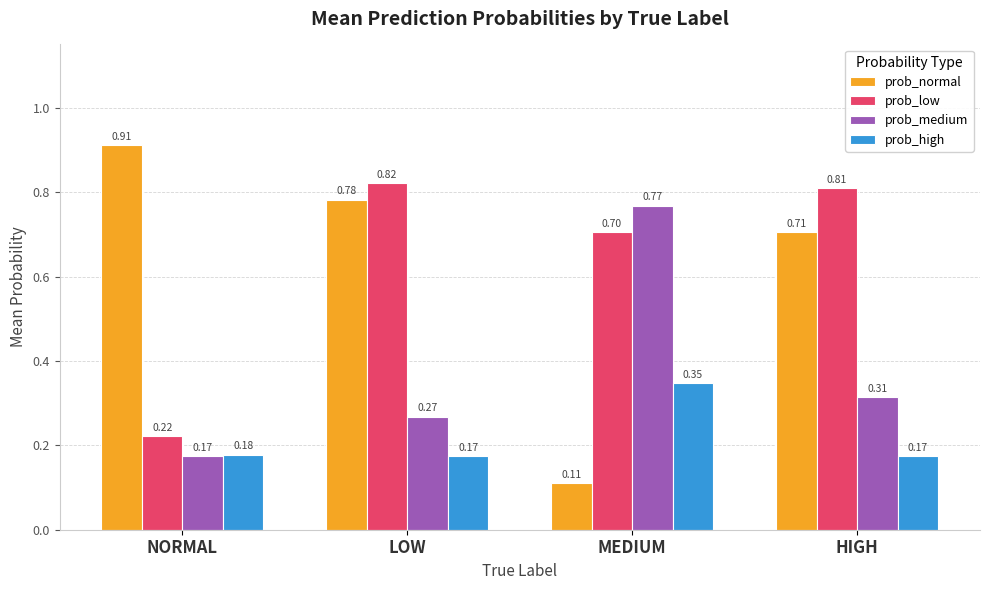

At which label does prob_normal reach its peak?

NORMAL